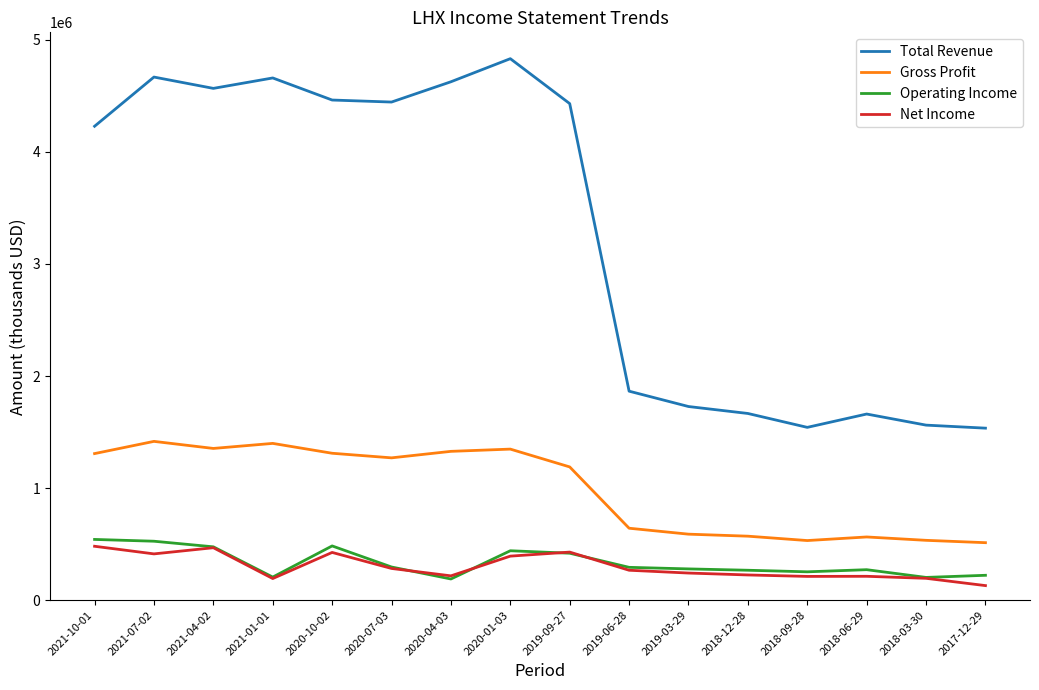

The Total Revenue series shows 4445000 at 2020-07-03. True or false?

True